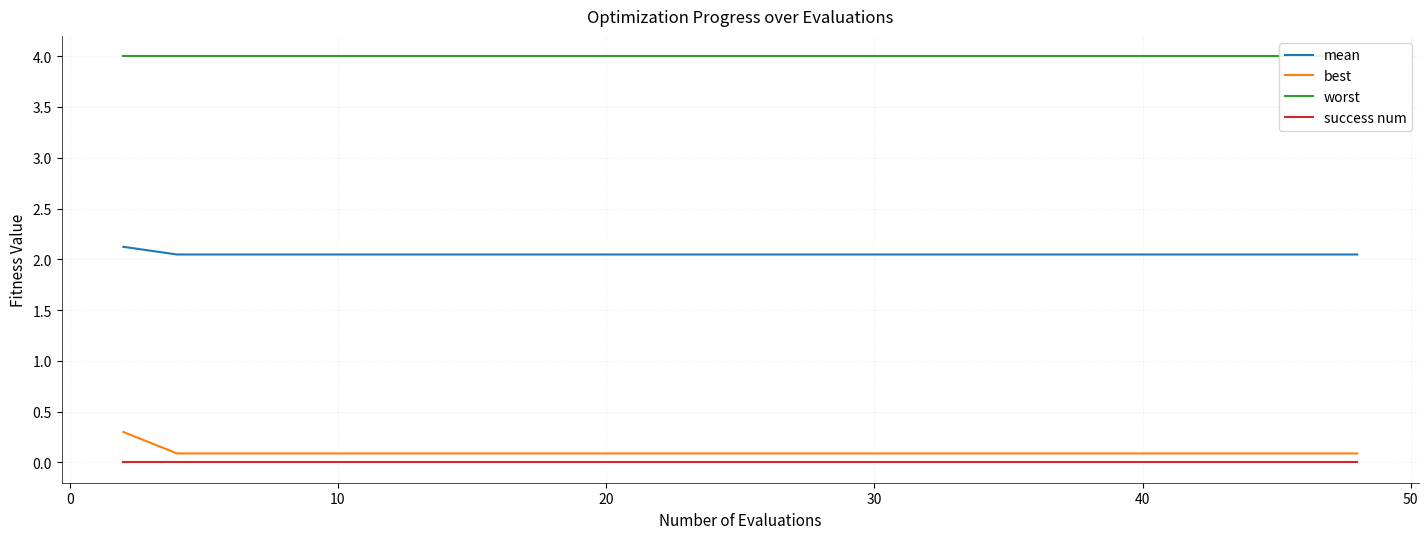

True or false: success num and mean cross at least once.

False